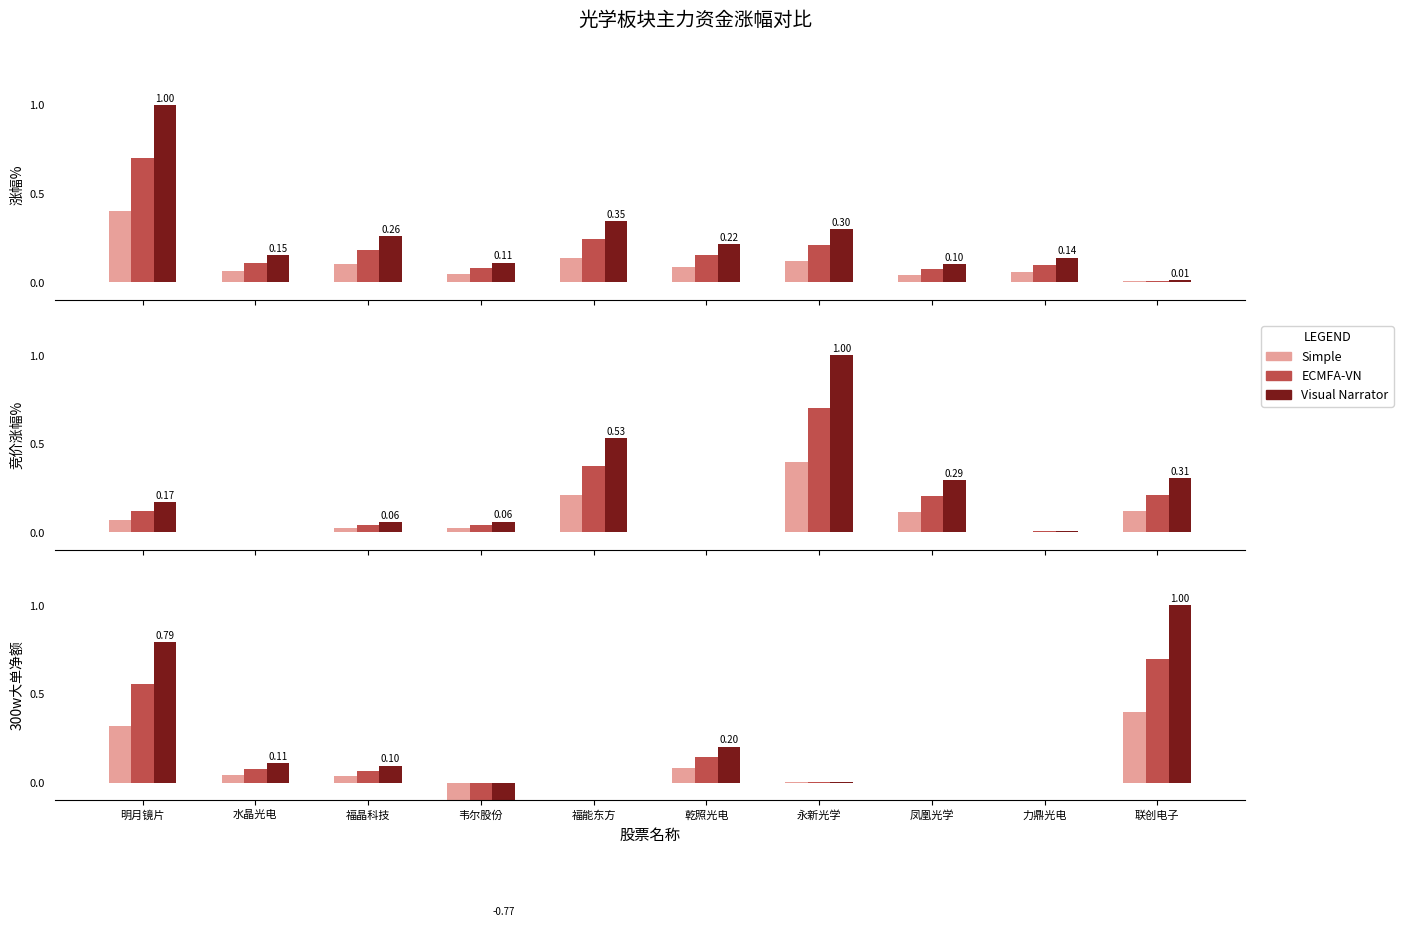

What are all the series names shown in the legend?

Simple, ECMFA-VN, Visual Narrator